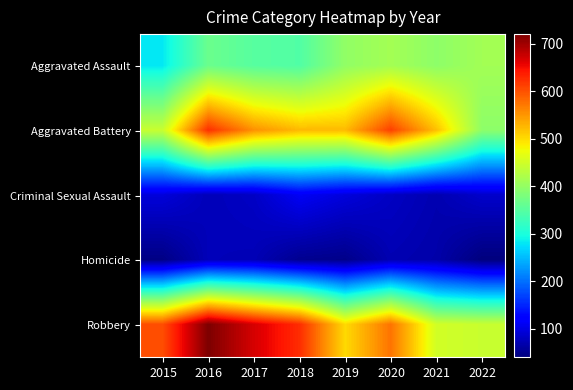

Reading left to right, what are all the values shown in this chart?

Aggravated Assault: 2015=281	2016=366	2017=350	2018=345	2019=398	2020=413	2021=395	2022=412
Aggravated Battery: 2015=443	2016=624	2017=554	2018=525	2019=524	2020=612	2021=520	2022=395
Criminal Sexual Assault: 2015=95	2016=75	2017=82	2018=111	2019=96	2020=81	2021=70	2022=86
Homicide: 2015=44	2016=75	2017=73	2018=51	2019=47	2020=71	2021=66	2022=40
Robbery: 2015=602	2016=720	2017=668	2018=626	2019=501	2020=575	2021=451	2022=443